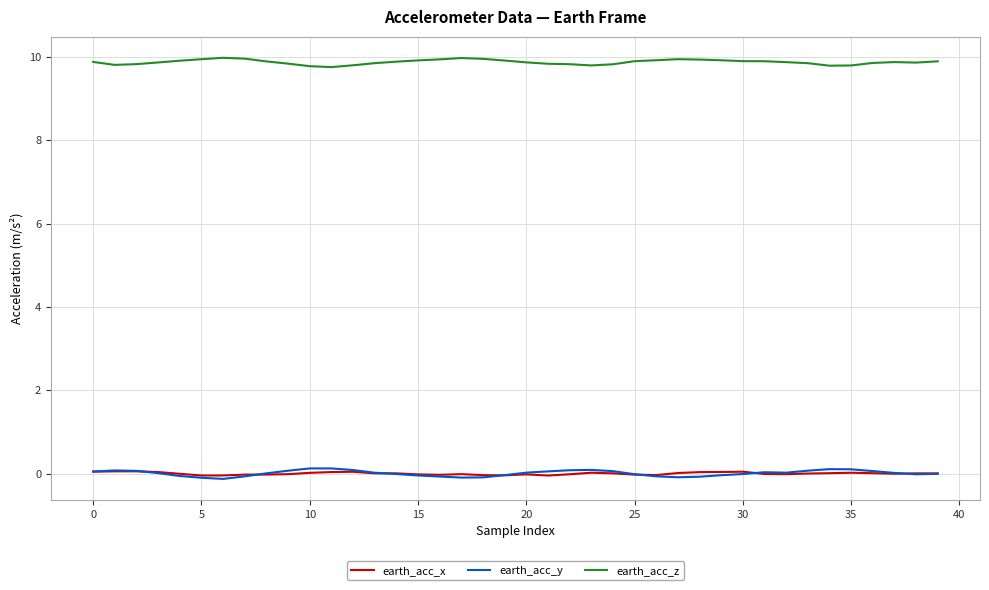

True or false: earth_acc_y and earth_acc_z intersect in this chart.

False